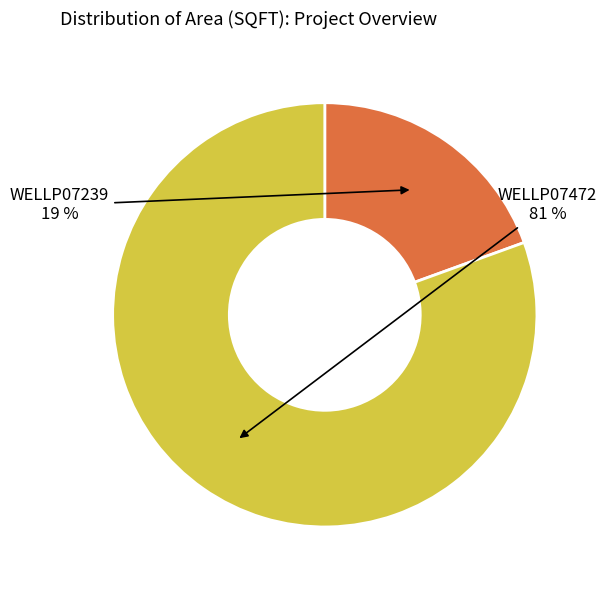

To the nearest percent, what percentage of the pie is WELLP07472?

81%